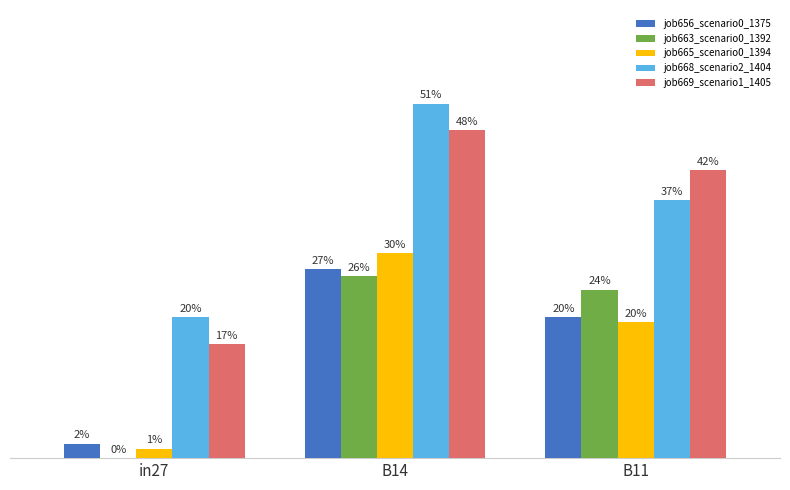

Are the bars horizontal?

No